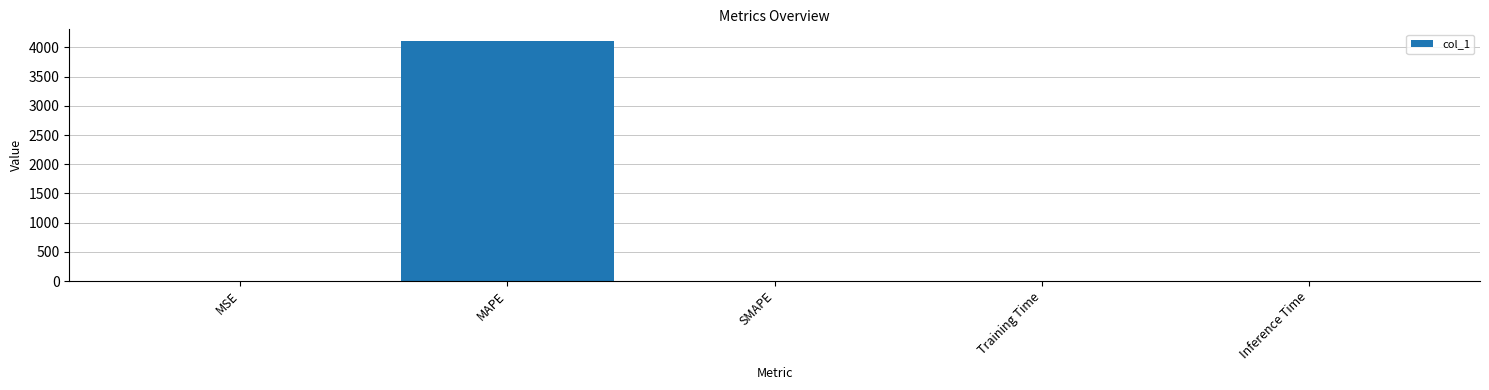

What is the difference between the values at MSE and MAPE?

4103.5